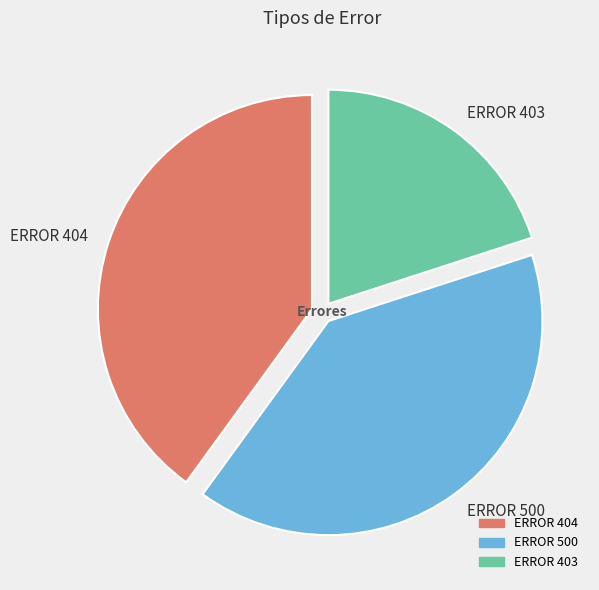

What is the ratio of the value at ERROR 404 to the value at ERROR 500?

1.0